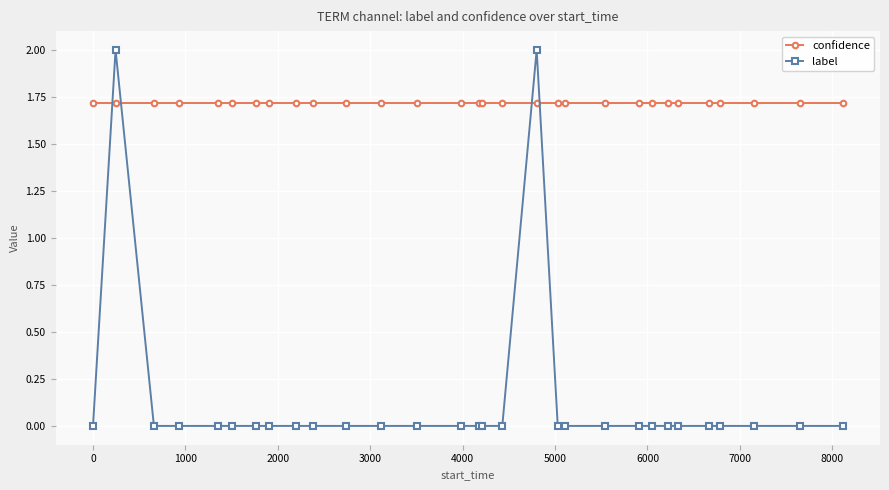

List the series in order of their overall mean, highest first.

confidence, label